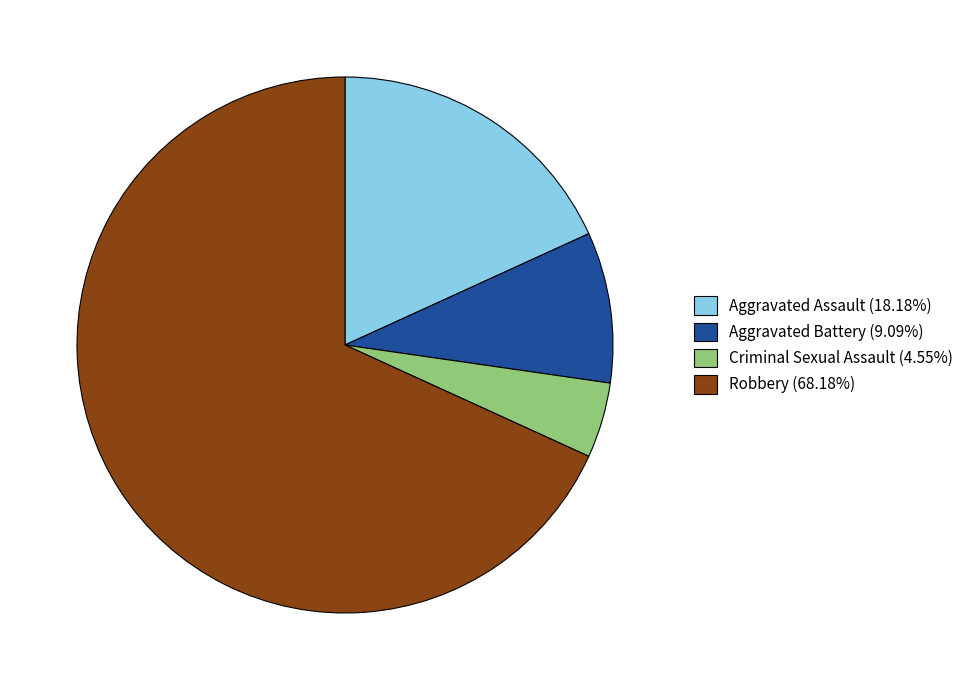

How many segments does this pie chart have?

4